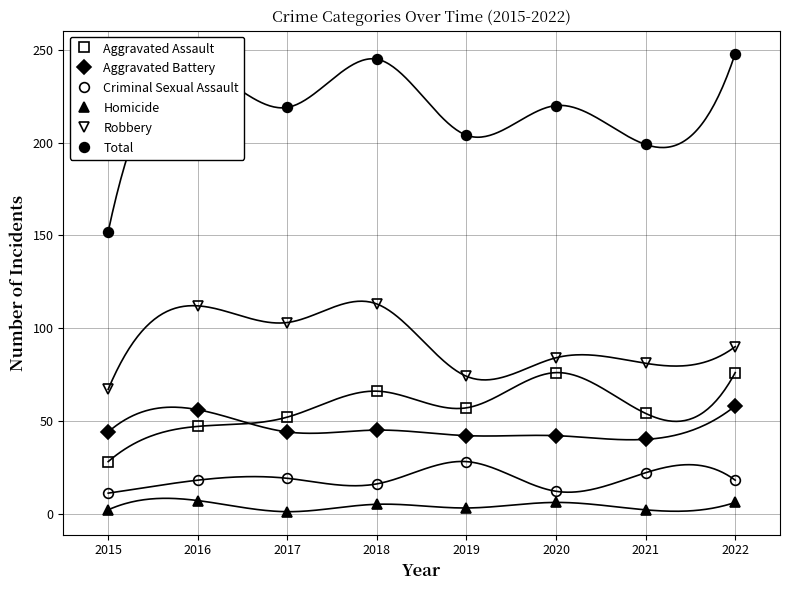

True or false: Homicide and Criminal Sexual Assault intersect in this chart.

False